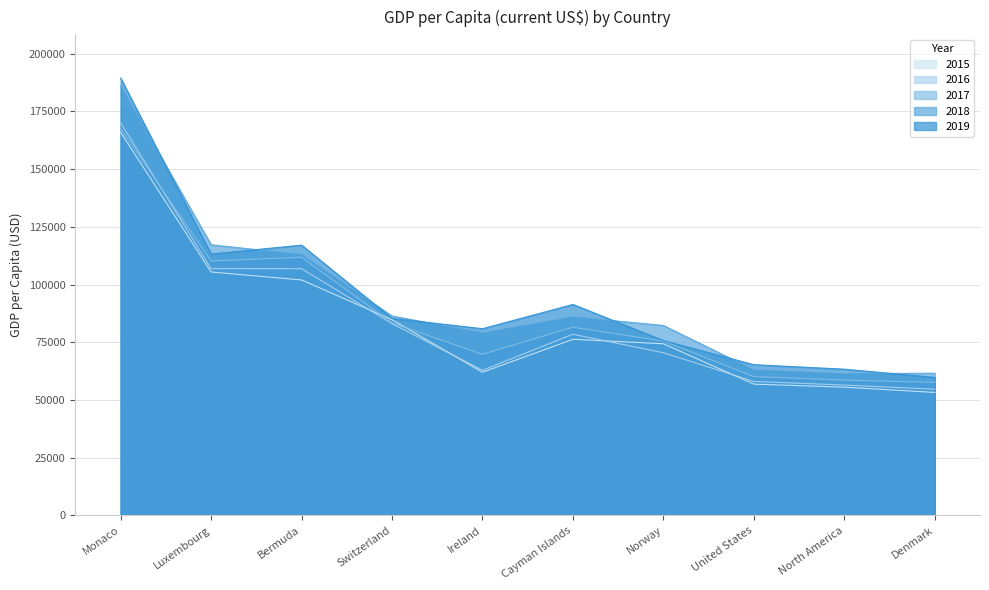

What is the spread (max minus min) of values at Norway?

11807.2